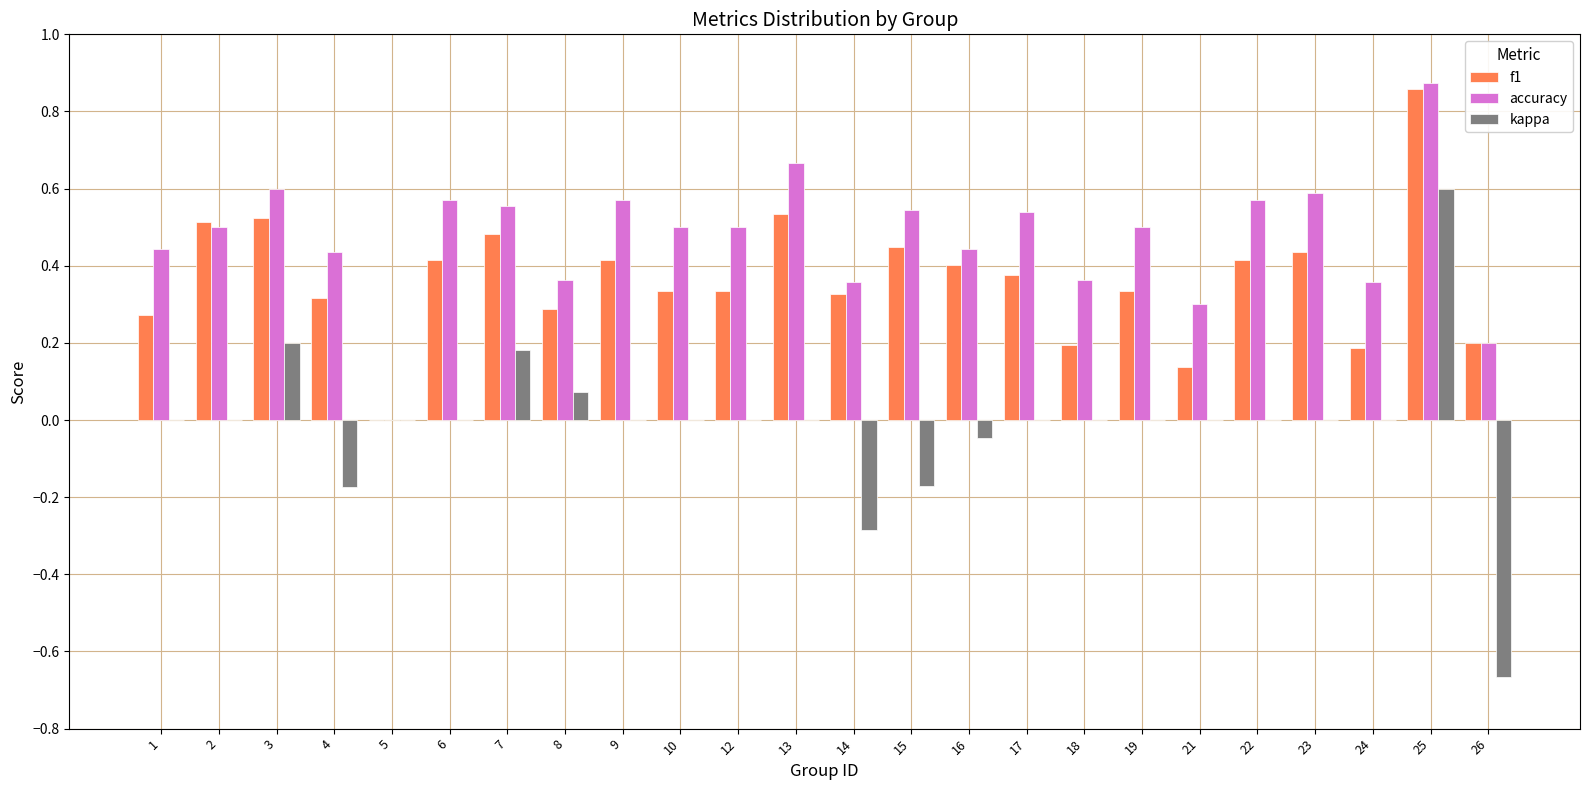

What is the sum of all kappa values?

-0.3